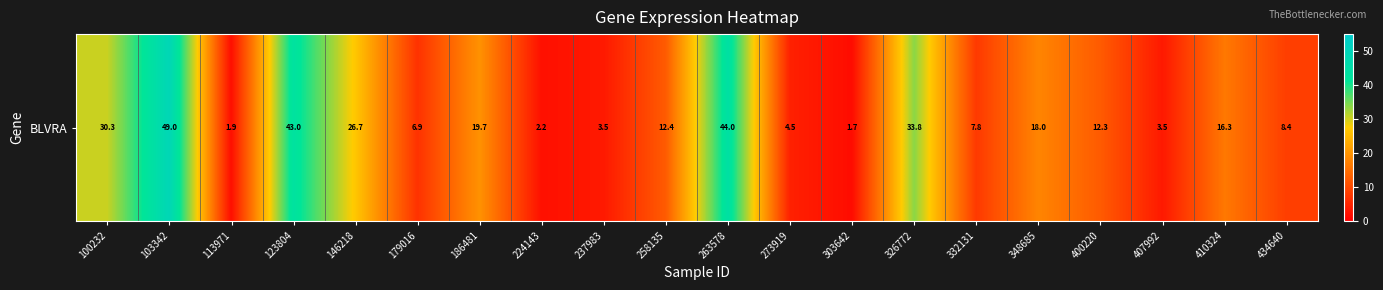

Count the number of values greater than 12.

11